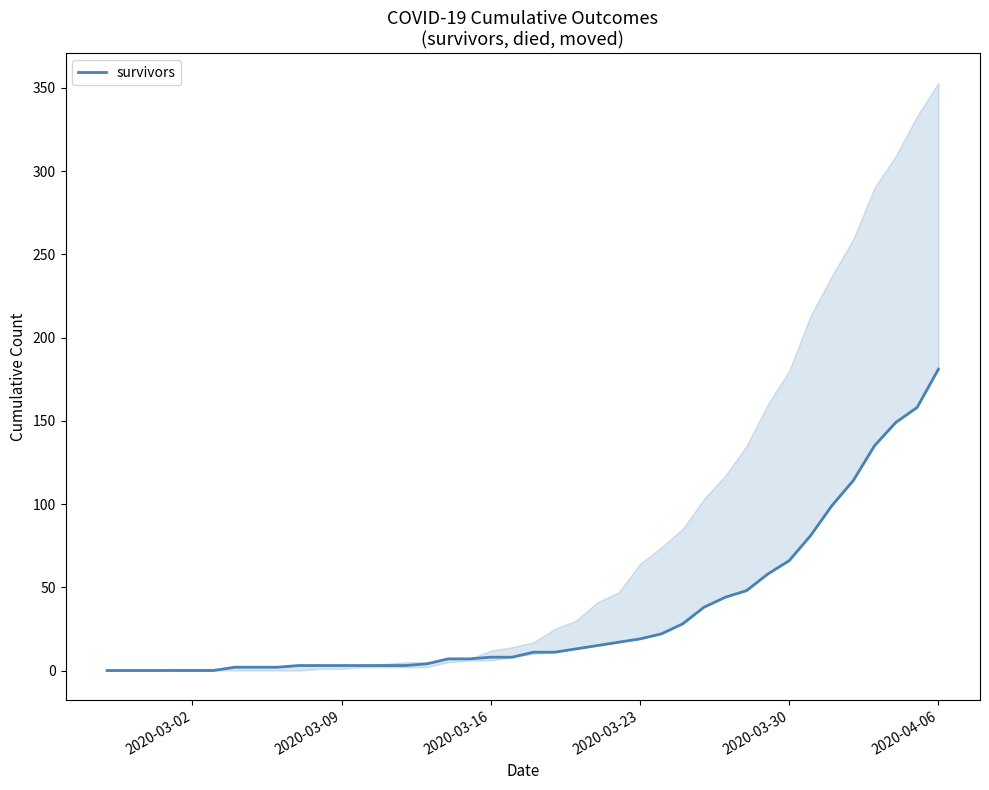

How many categories are shown in the chart?

40